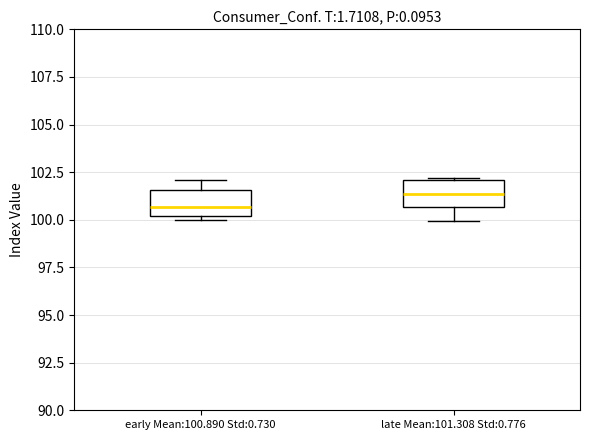

Reading left to right, read every box against the y-axis: the position of its median line, the range the box covers, and the ends of its whiskers. The values are not printed on the chart, so give them approximately, as read against the axis.

early Mean:100.890 Std:0.730: median 100.5, box 100.0 to 101.5, whiskers 100.0 (just below the box's lower edge) to 102.0
late Mean:101.308 Std:0.776: median 101.5, box 100.5 to 102.0, whiskers 100.0 to 102.0